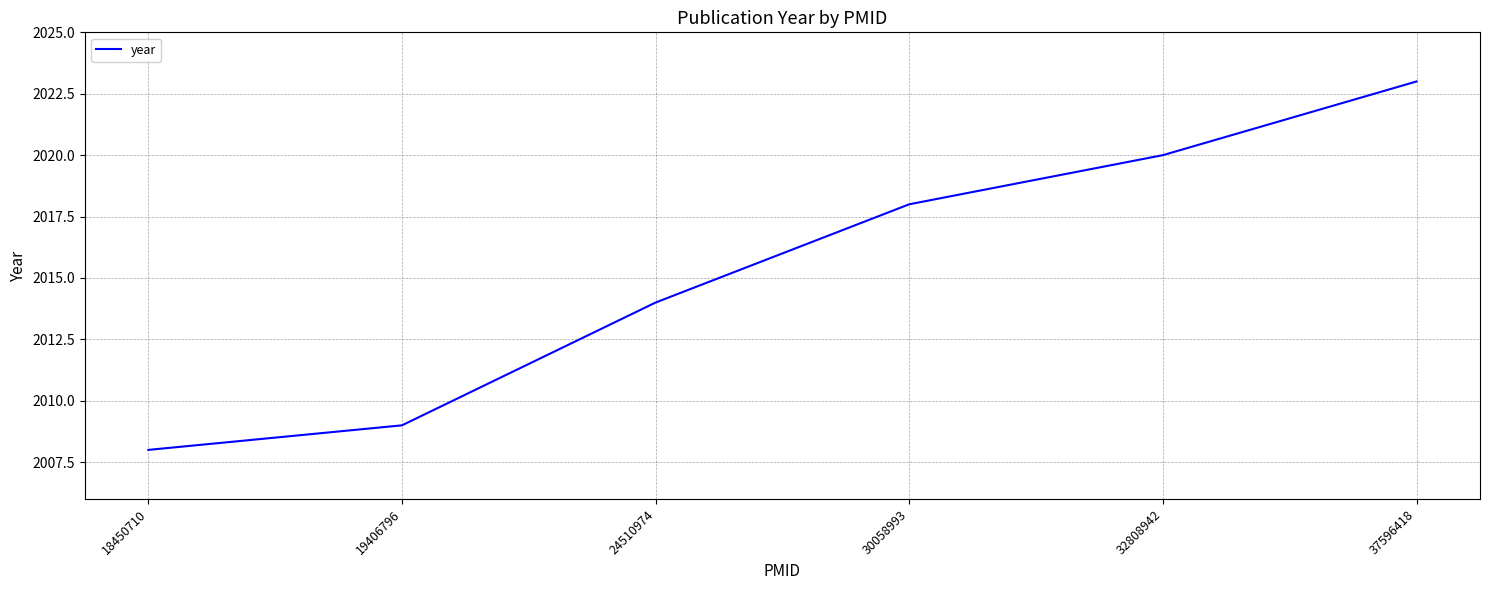

Reading left to right, extract all data points from this chart.

18450710=2008	19406796=2009	24510974=2014	30058993=2018	32808942=2020	37596418=2023